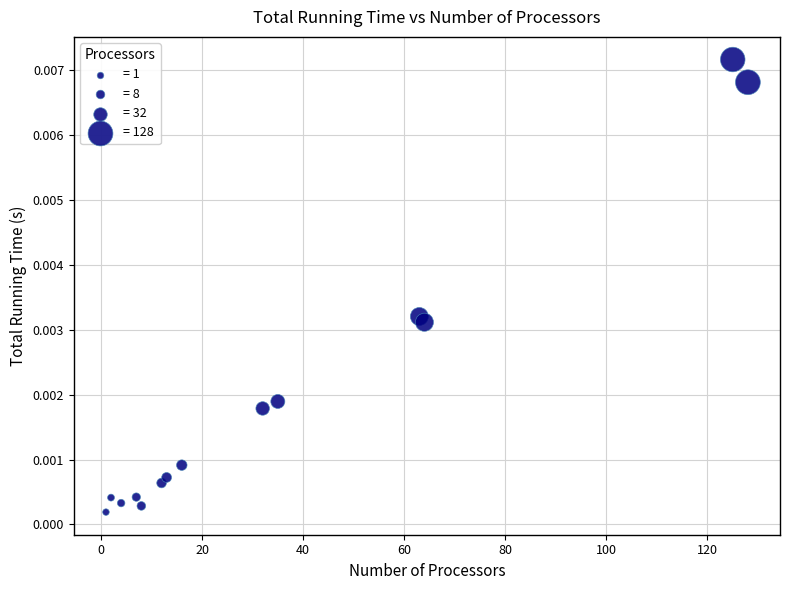

What is the range of X values (max minus min)?

127.0